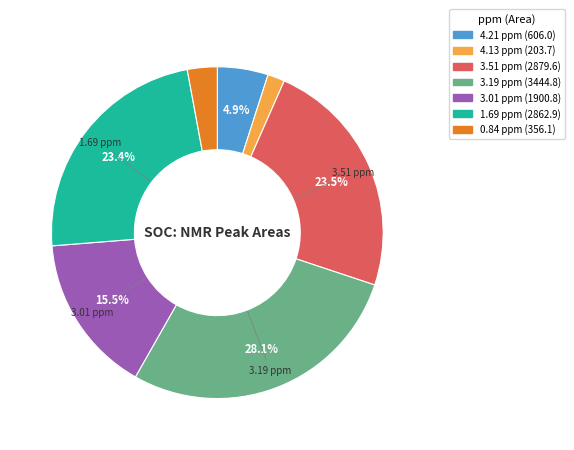

Which category has the biggest portion of the pie?

3.19 ppm